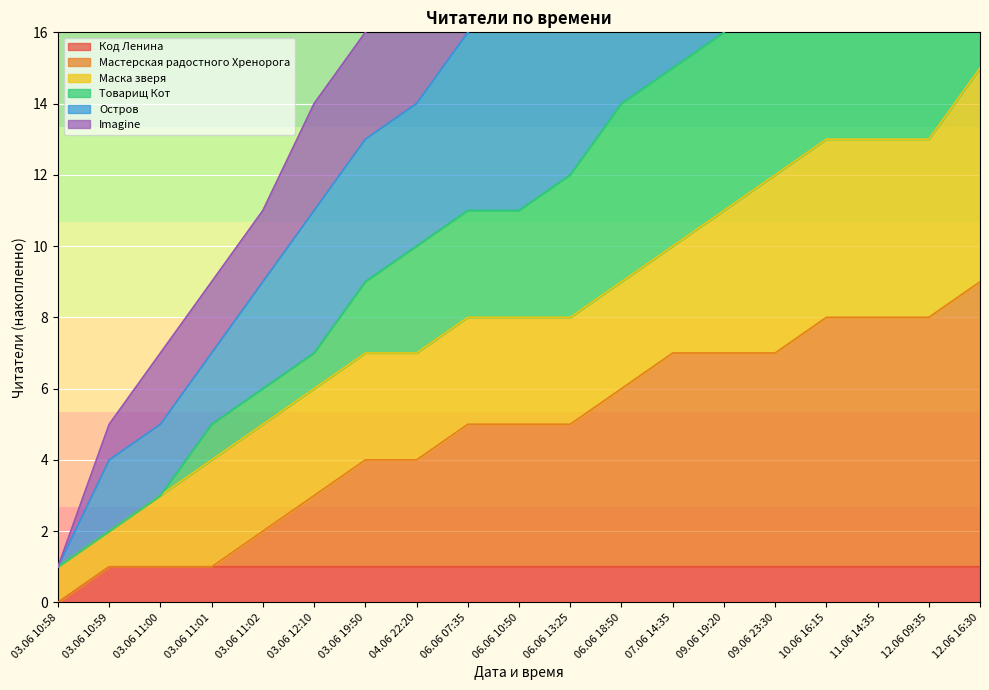

What is the value of the Остров point at the 11th from the left?

22